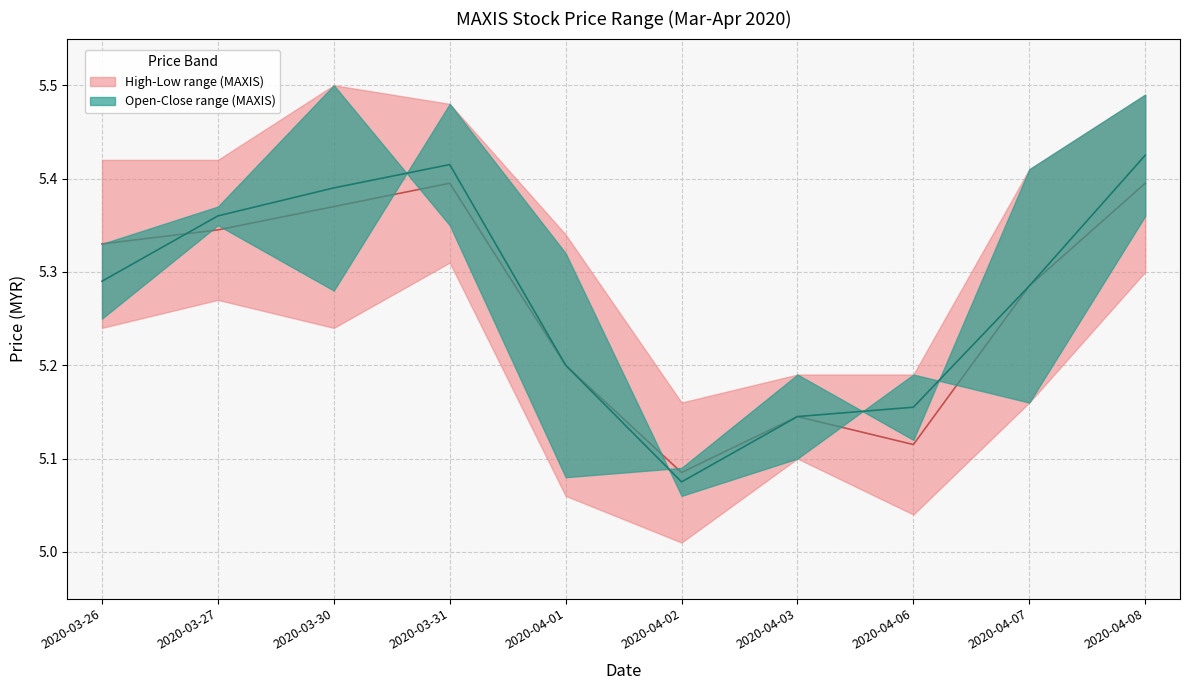

Rank the series by their maximum value, from highest to lowest.

close, high, open, low